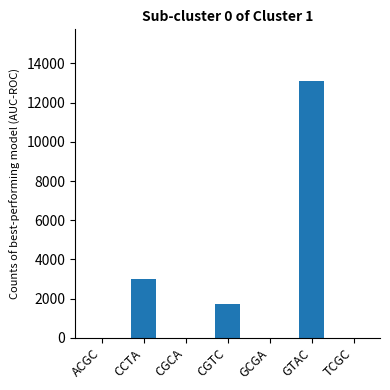

What value does the data have at GTAC?

13114